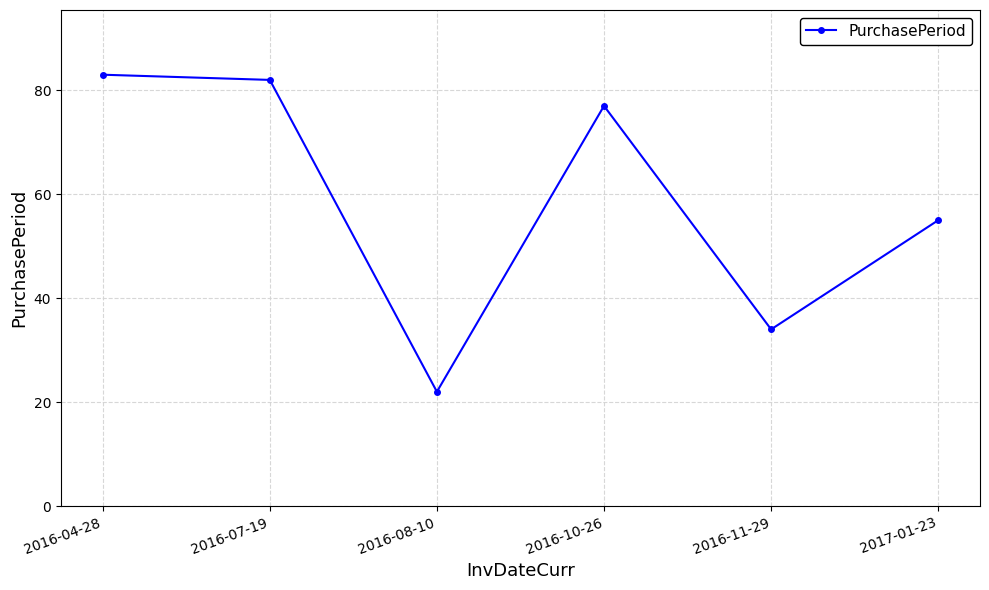

What is the label of the 2nd point from the right?

2016-11-29